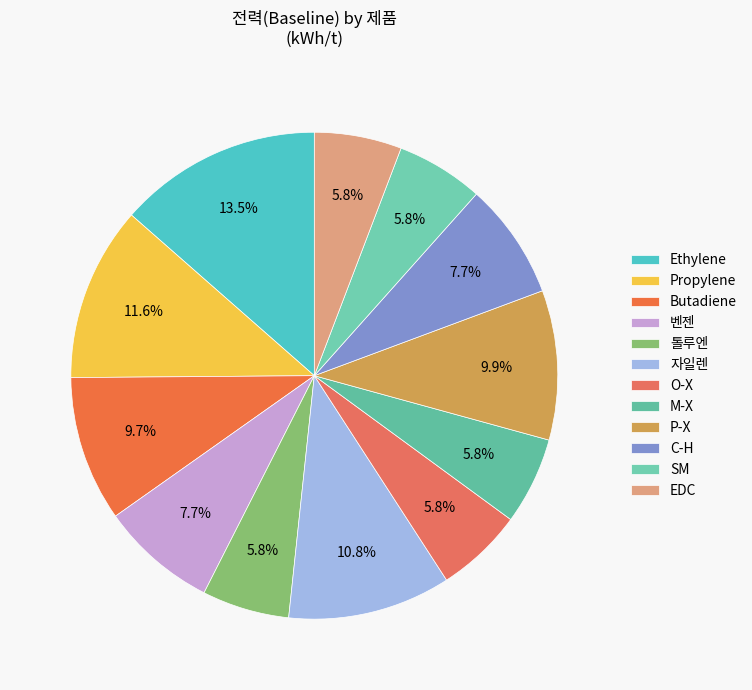

To the nearest percent, what is the difference between the 톨루엔 and P-X slice percentages?

4%